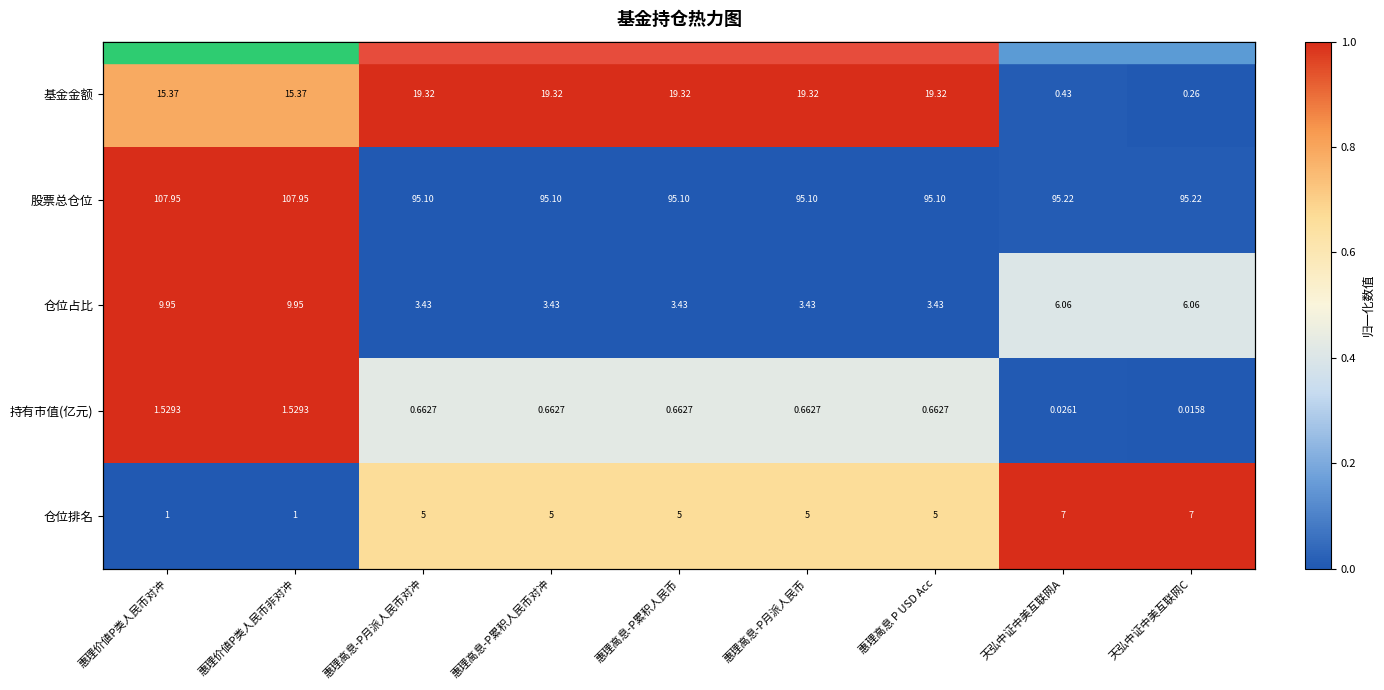

Rank the categories by 仓位占比 value from highest to lowest.

惠理价値P类人民币对冲, 惠理价値P类人民币非对冲, 天弘中证中美互联网A, 天弘中证中美互联网C, 惠理高息-P月派人民币对冲, 惠理高息-P累积人民币对冲, 惠理高息-P累积人民币, 惠理高息-P月派人民币, 惠理高息 P USD Acc